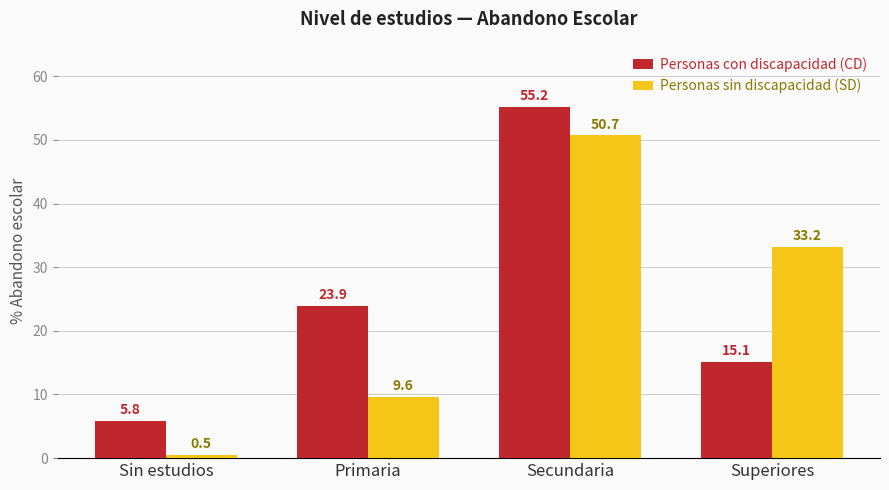

List the series in order of their peak value, highest first.

Personas con discapacidad (CD), Personas sin discapacidad (SD)